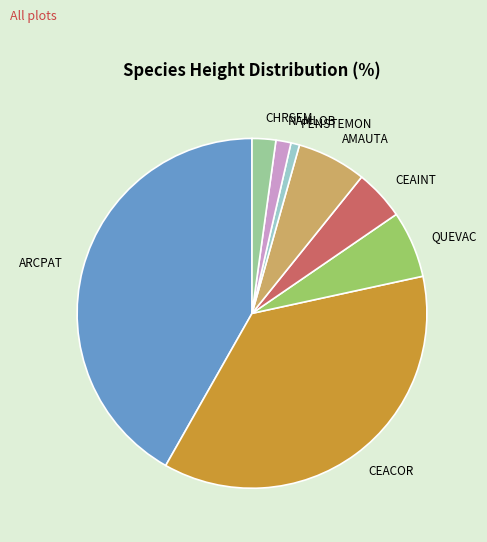

Does QUEVAC account for over 50% of the chart?

No